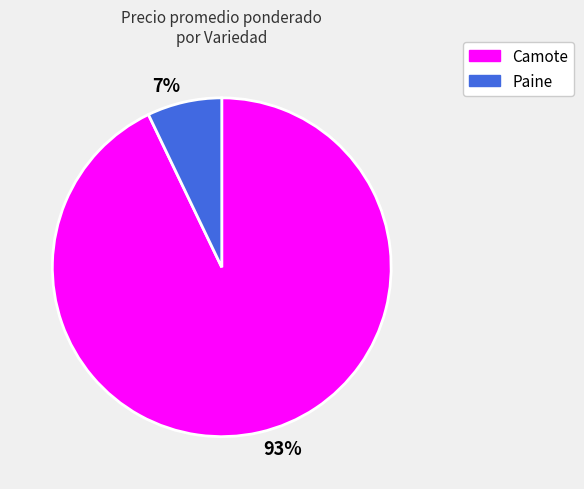

To the nearest percent, what portion does 7% represent?

7%